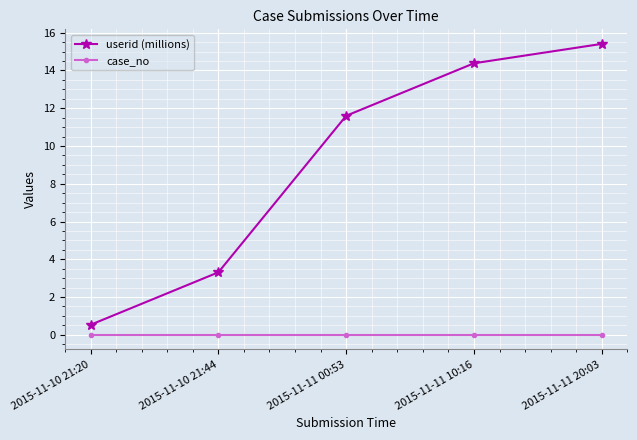

List the series in order of their overall mean, highest first.

userid (millions), case_no